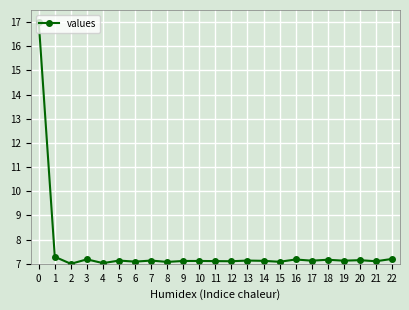

Count the number of categories in the chart.

23